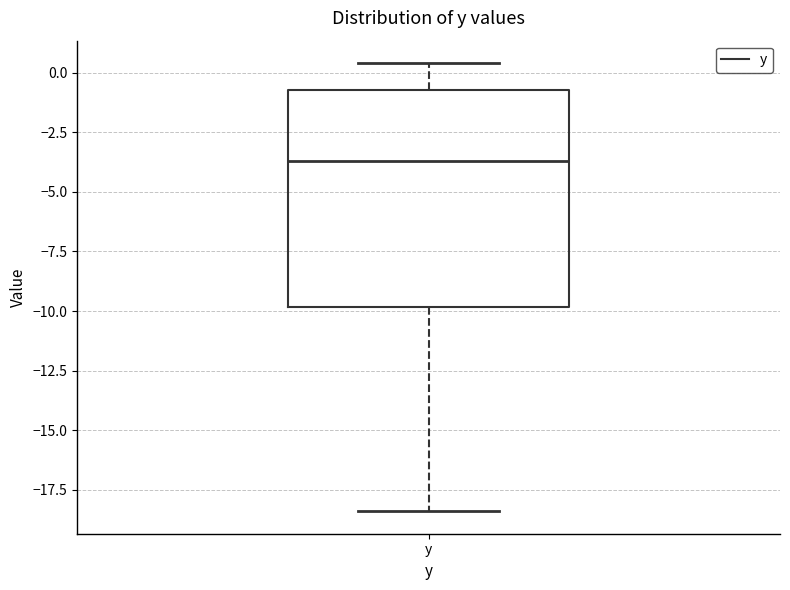

Read this box plot against the y-axis: the position of the median line, the range covered by the box, and the ends of both whiskers. The values are not printed on the chart, so give them approximately, as read against the axis.

median -3.5, box -10.0 to -0.5, whiskers -18.5 to 0.5